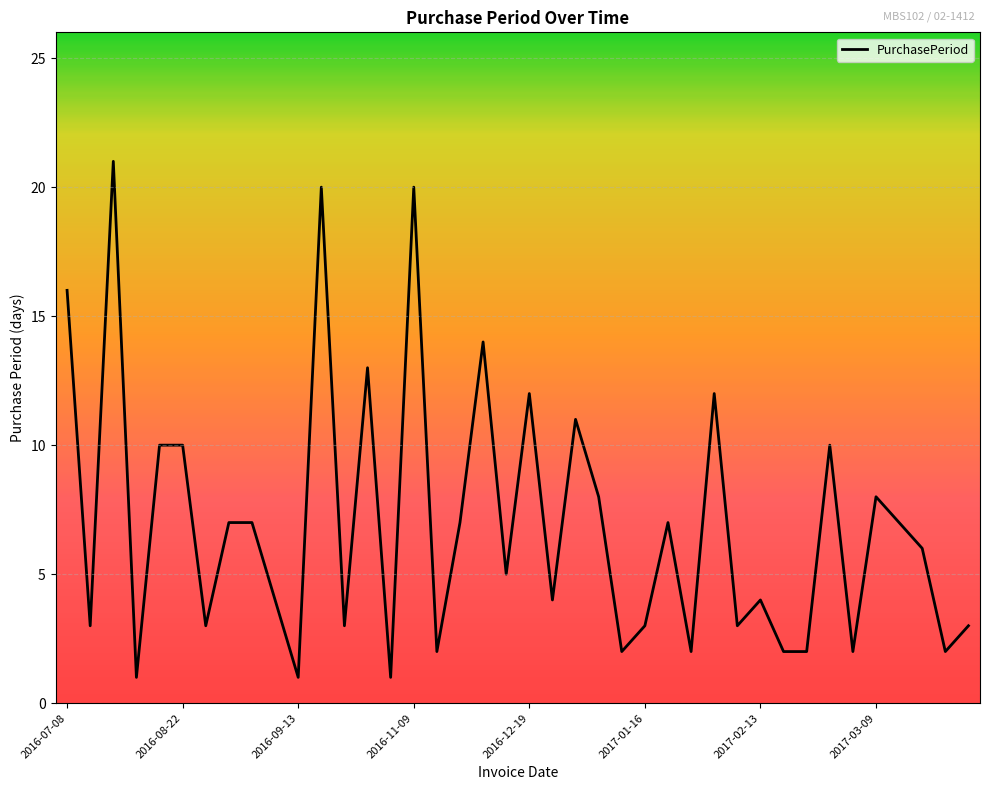

What is the greatest value displayed?

21